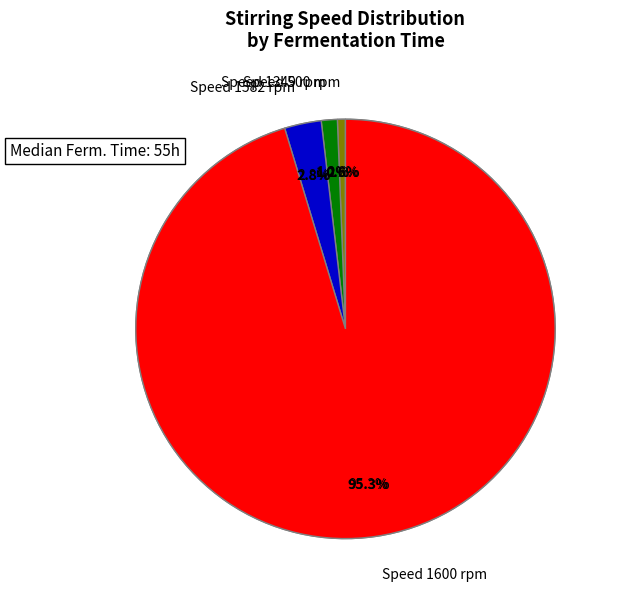

Is 23 the majority of the pie?

No